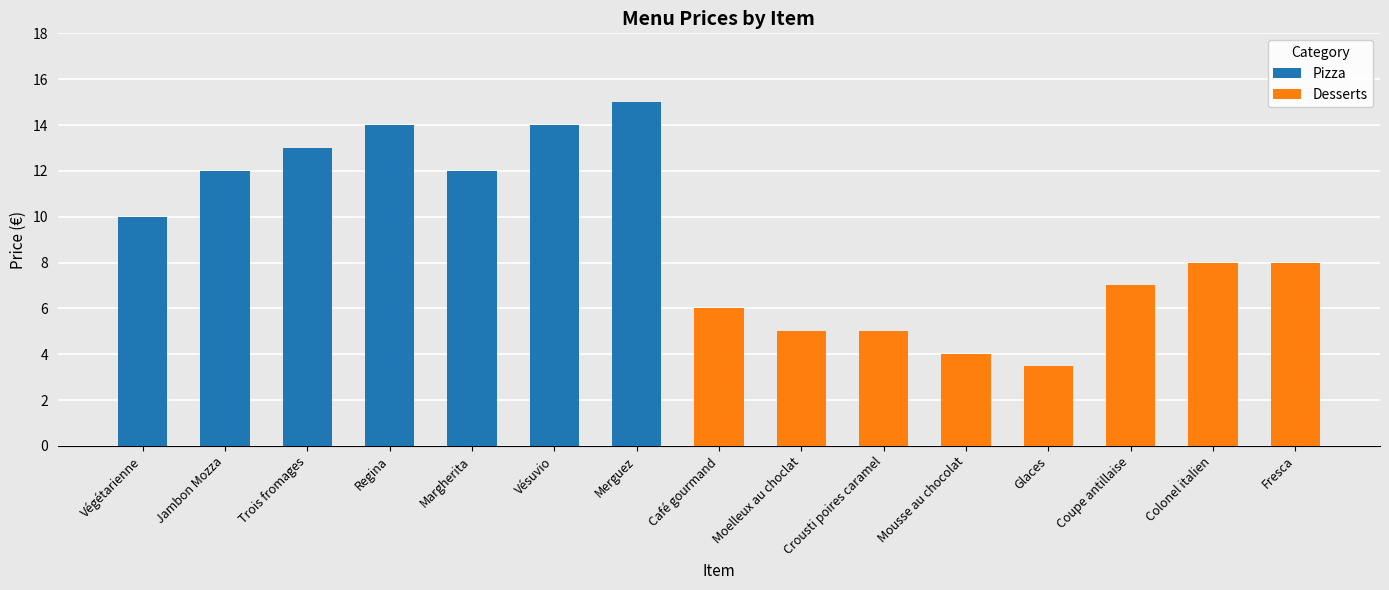

Reading left to right, transcribe all the data shown in this chart.

10.0	12.0	13.0	14.0	12.0	14.0	15.0	6.0	5.0	5.0	4.0	3.5	7.0	8.0	8.0